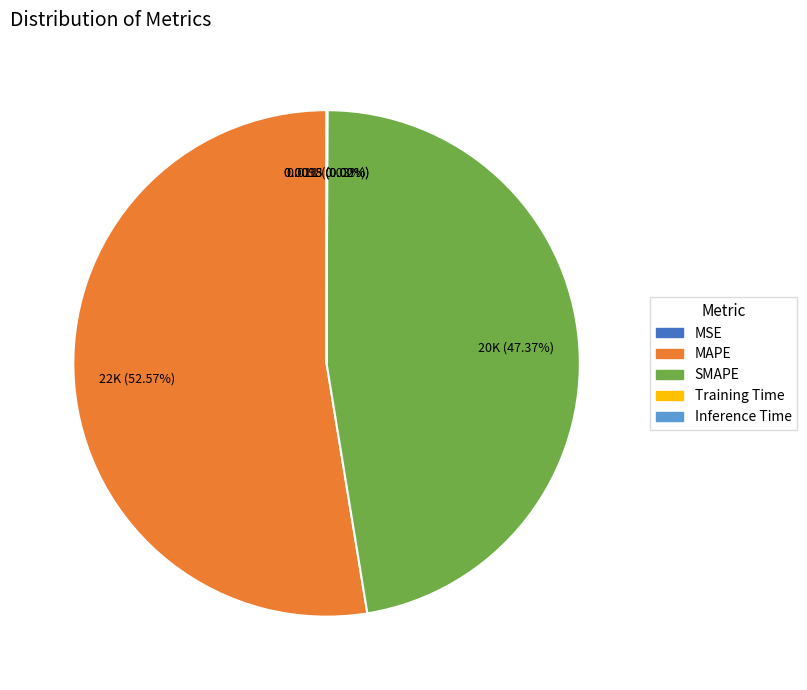

What is the largest slice in the pie chart?

MAPE